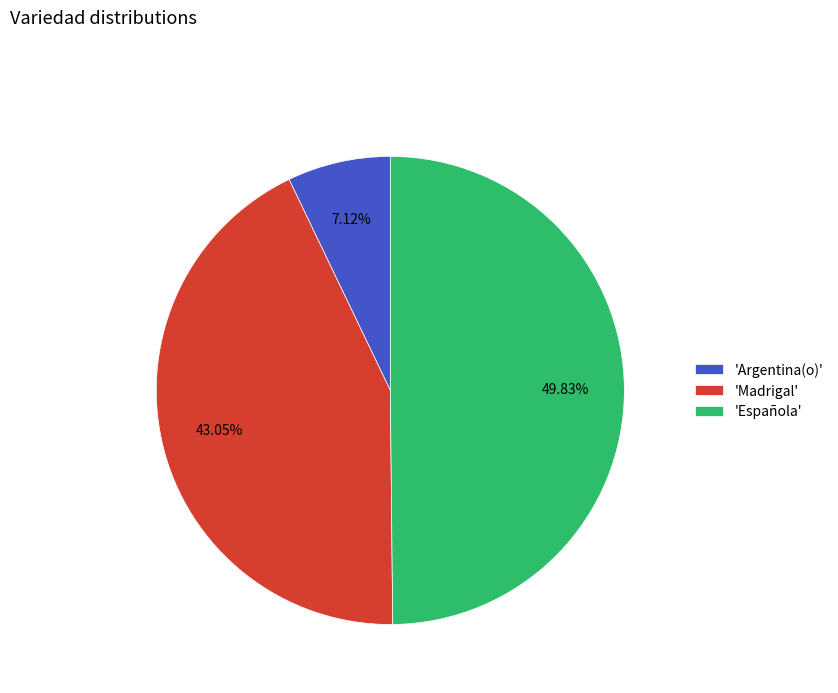

How many segments does this pie chart have?

3